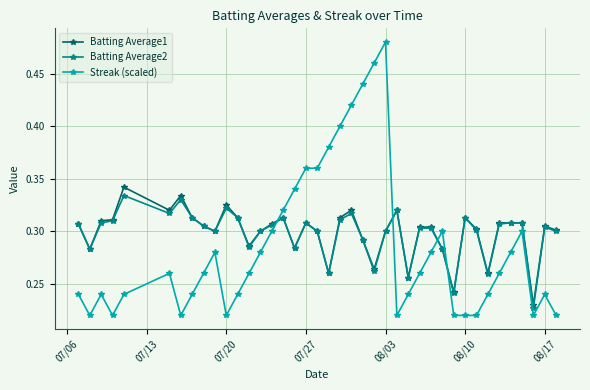

Count the Batting Average2 values in the range 0 to 1.

40